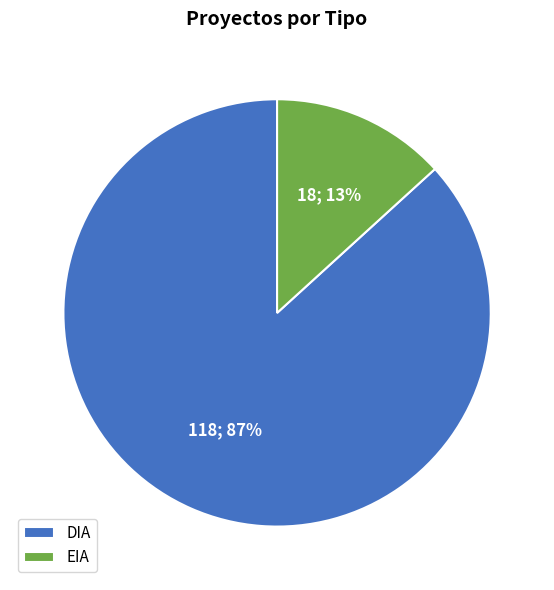

True or false: DIA accounts for 87% of the total.

True